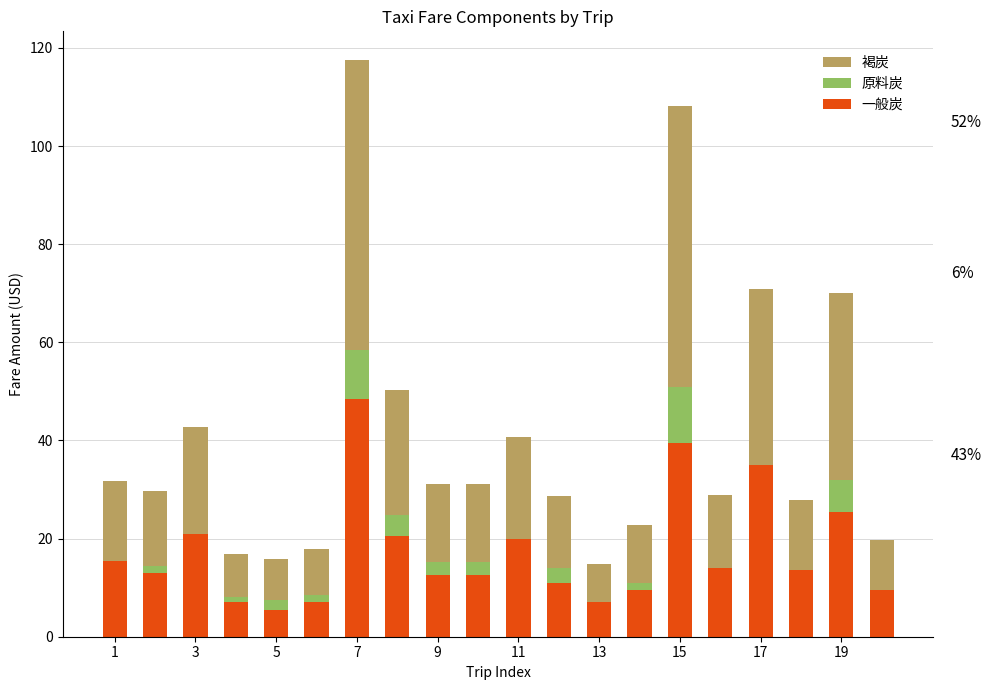

What is the sum of all 一般炭 values?

347.5